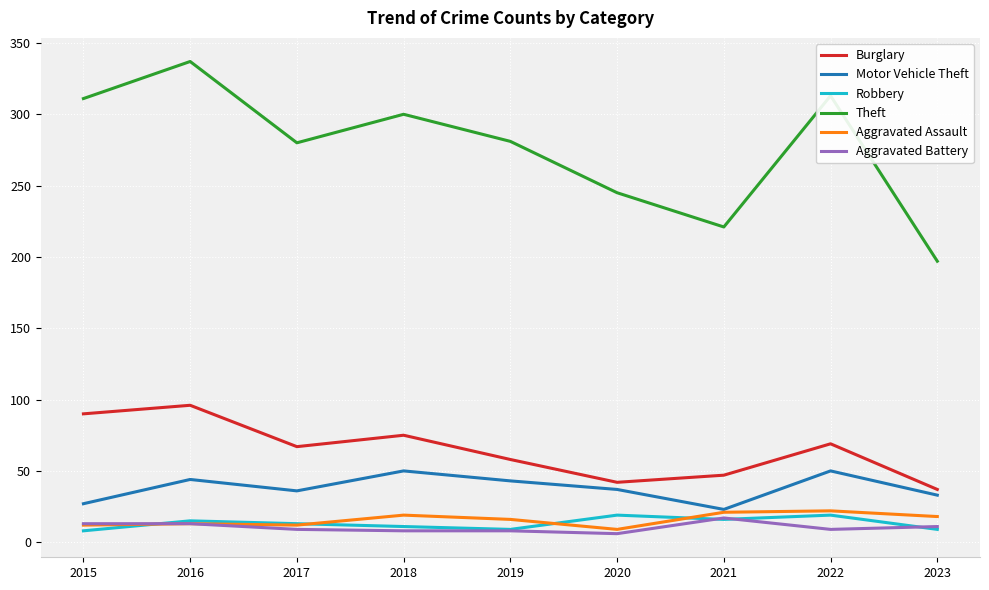

At 2022, list the series in order from largest to smallest.

Theft, Burglary, Motor Vehicle Theft, Aggravated Assault, Robbery, Aggravated Battery